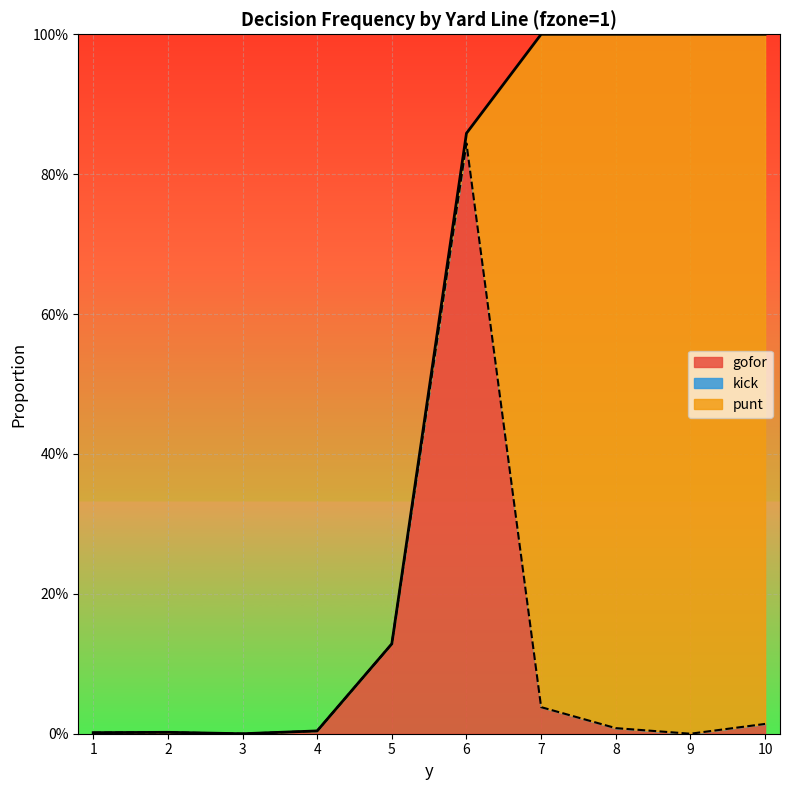

Which category has the lowest value in the gofor series?

3